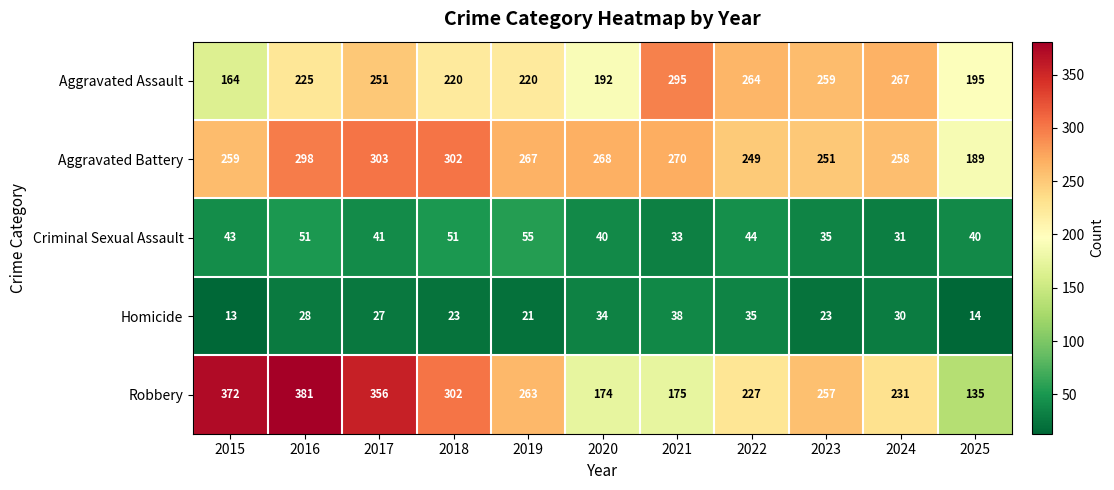

The Robbery series shows 172 at 2019. True or false?

False